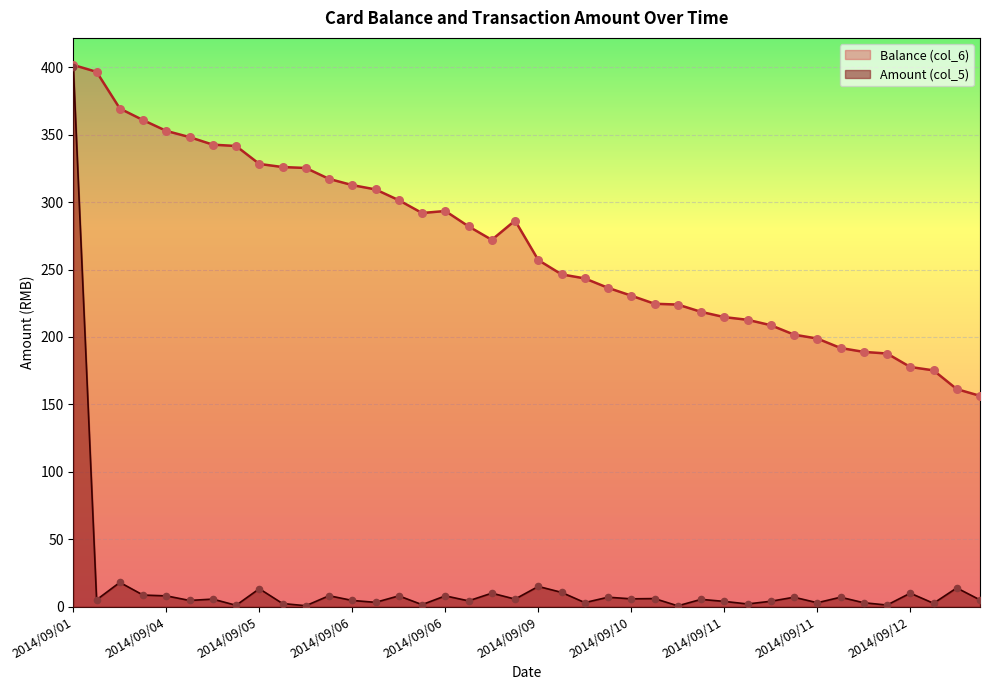

What is the total value across all series at 2014/09/13?

175.2